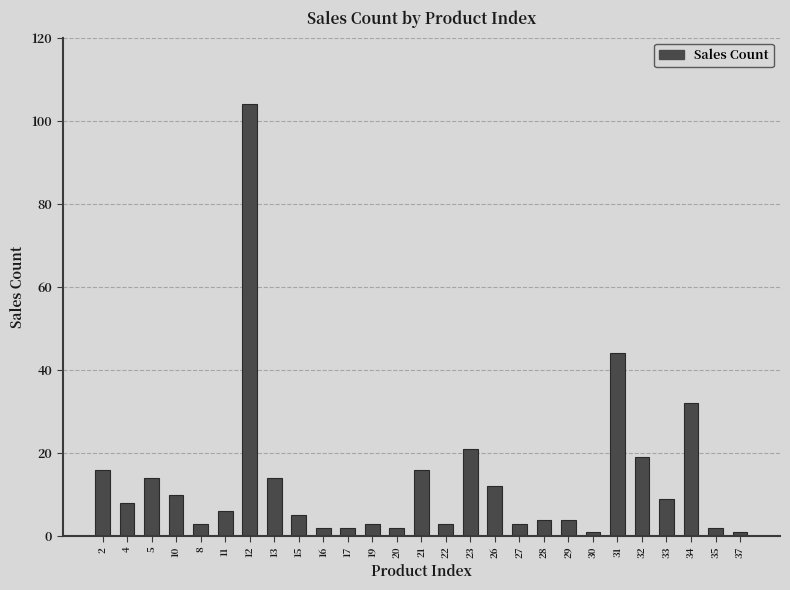

True or false: the data shows 16 at 21.

True